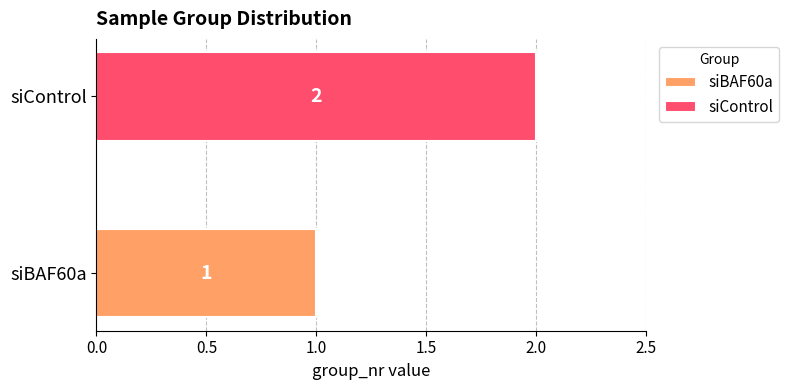

What are all the series names shown in the legend?

siBAF60a, siControl